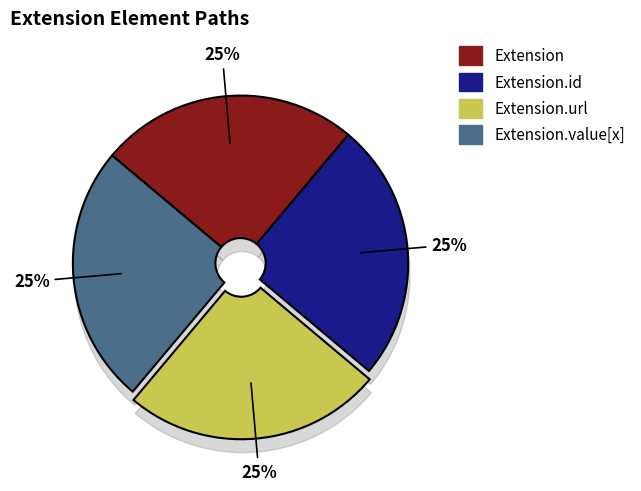

Which slice is the largest?

Extension.url